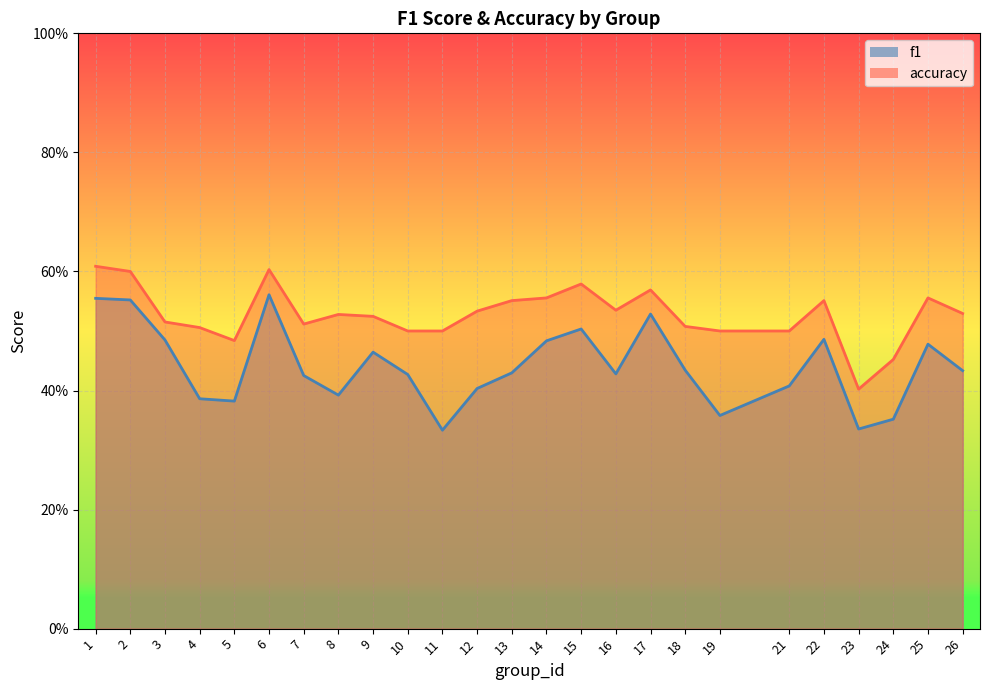

Rank the series by their average value, from lowest to highest.

f1, accuracy